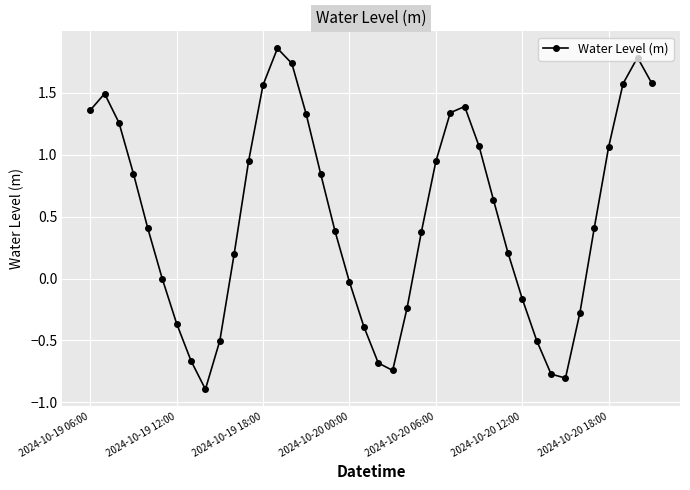

How many categories are shown in the chart?

40